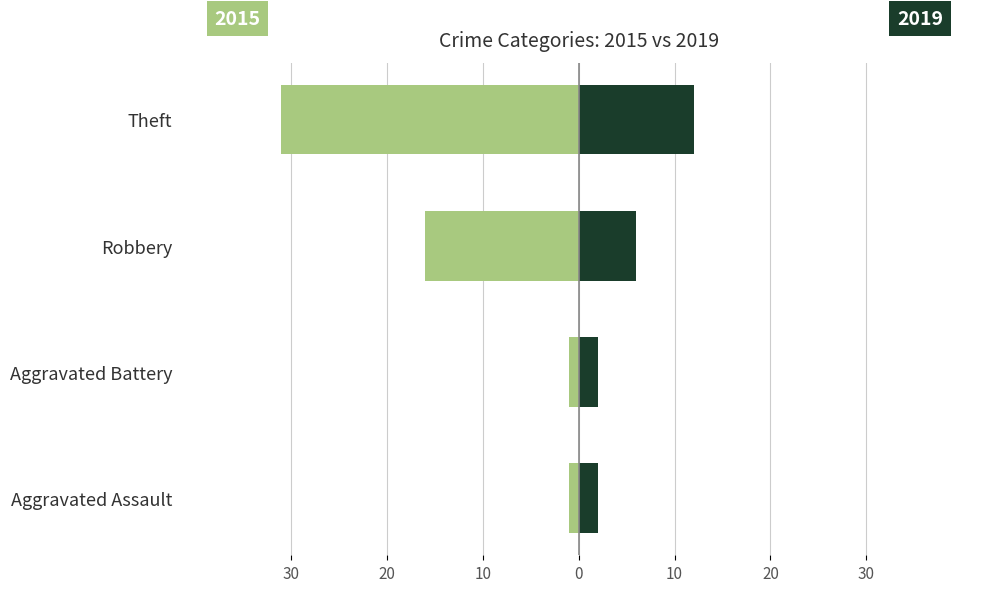

What is the total value across all series at Aggravated Battery?

1